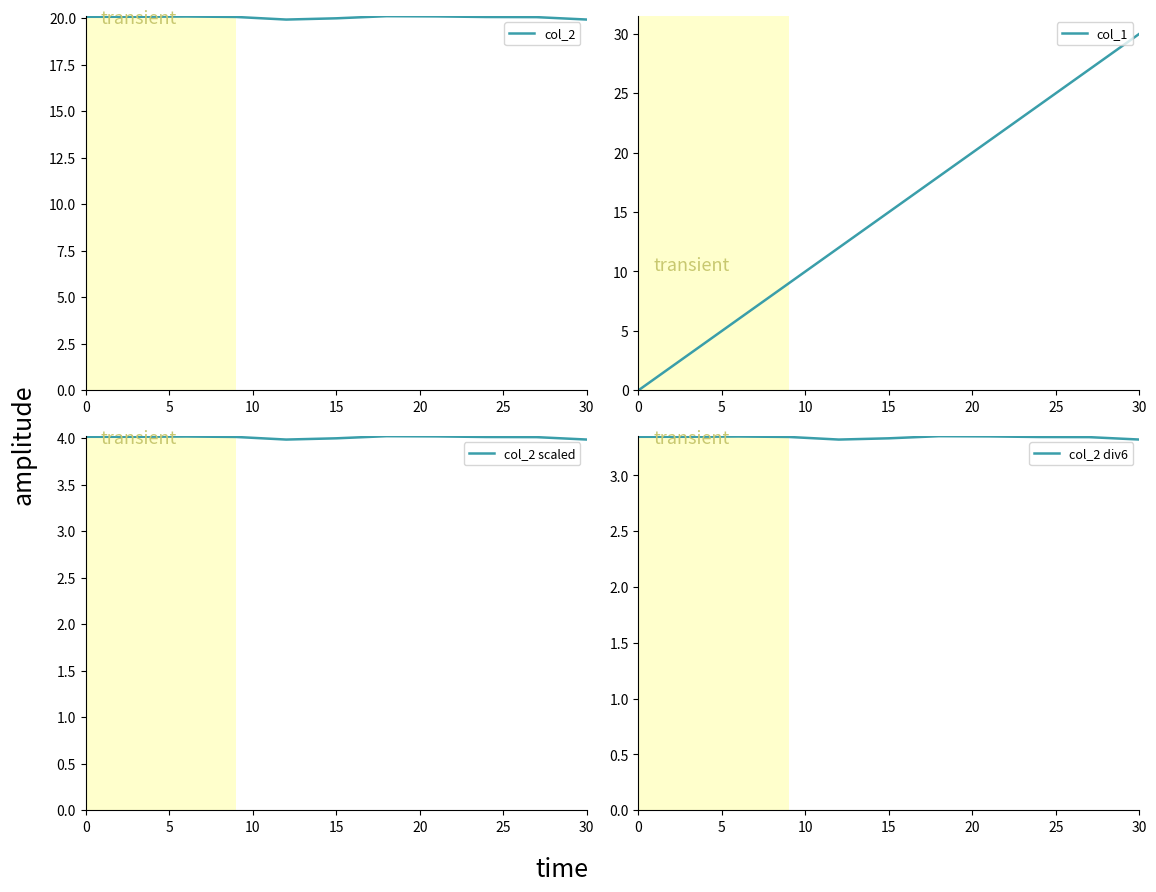

What is the maximum value for col_2 scaled?

4.0